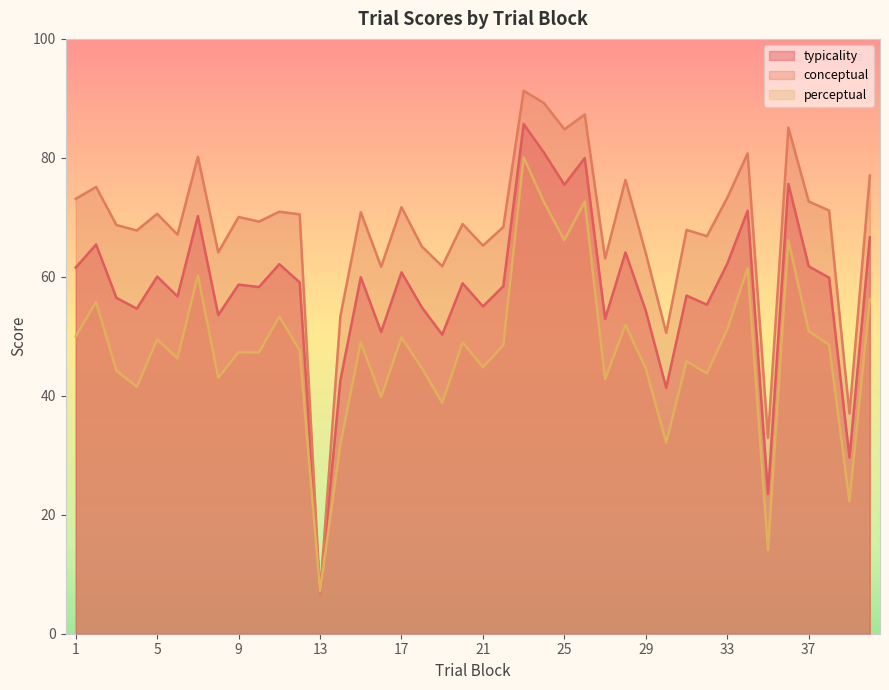

Reading left to right, extract all data points from this chart.

typicality: 1=61.5	2=65.4	3=56.5	4=54.6	5=60.0	6=56.7	7=70.2	8=53.6	9=58.7	10=58.3	11=62.1	12=59.1	13=6.9	14=42.6	15=59.9	16=50.7	17=60.8	18=54.9	19=50.3	20=58.9	21=55.0	22=58.4	23=85.7	24=80.9	25=75.5	26=80.0	27=52.9	28=64.1	29=54.3	30=41.4	31=56.9	32=55.3	33=62.2	34=71.1	35=23.5	36=75.6	37=61.8	38=59.9	39=29.6	40=66.6
conceptual: 1=73.1	2=75.1	3=68.7	4=67.8	5=70.6	6=67.1	7=80.2	8=64.1	9=70.1	10=69.3	11=71.0	12=70.5	13=6.6	14=53.4	15=70.9	16=61.7	17=71.7	18=65.1	19=61.8	20=68.9	21=65.2	22=68.4	23=91.3	24=89.2	25=84.8	26=87.3	27=63.1	28=76.3	29=64.0	30=50.6	31=67.9	32=66.8	33=73.3	34=80.8	35=32.9	36=85.1	37=72.7	38=71.2	39=37.0	40=77.0
perceptual: 1=50.0	2=55.8	3=44.2	4=41.5	5=49.5	6=46.3	7=60.2	8=43.0	9=47.3	10=47.3	11=53.3	12=47.6	13=7.1	14=31.8	15=49.0	16=39.8	17=49.8	18=44.7	19=38.8	20=49.0	21=44.8	22=48.5	23=80.1	24=72.5	25=66.2	26=72.7	27=42.8	28=51.9	29=44.6	30=32.1	31=45.8	32=43.8	33=51.2	34=61.5	35=14.1	36=66.2	37=50.9	38=48.6	39=22.3	40=56.2